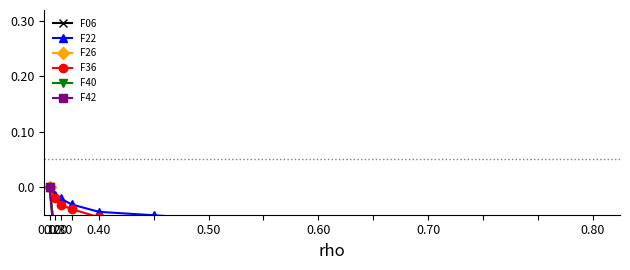

How many F22 values are between 0 and 1?

1